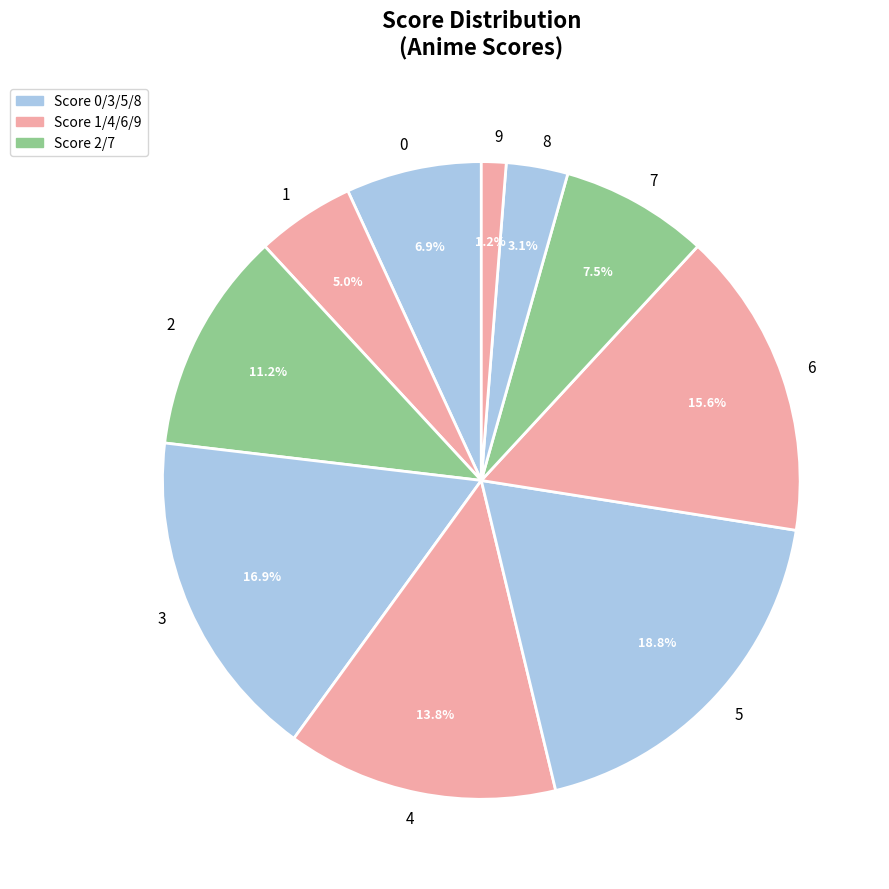

True or false: 9 accounts for 11% of the total.

False